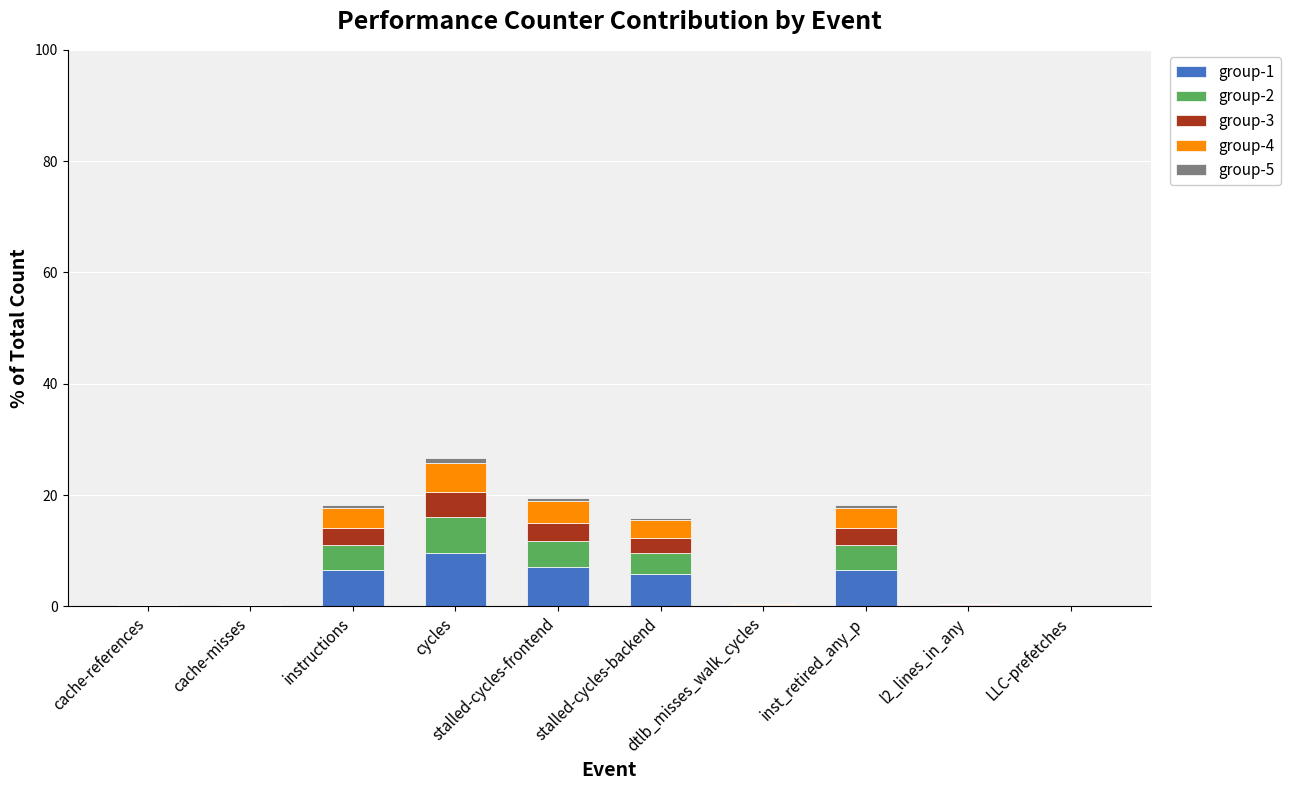

What is the sum of all group-1 values?

36.0